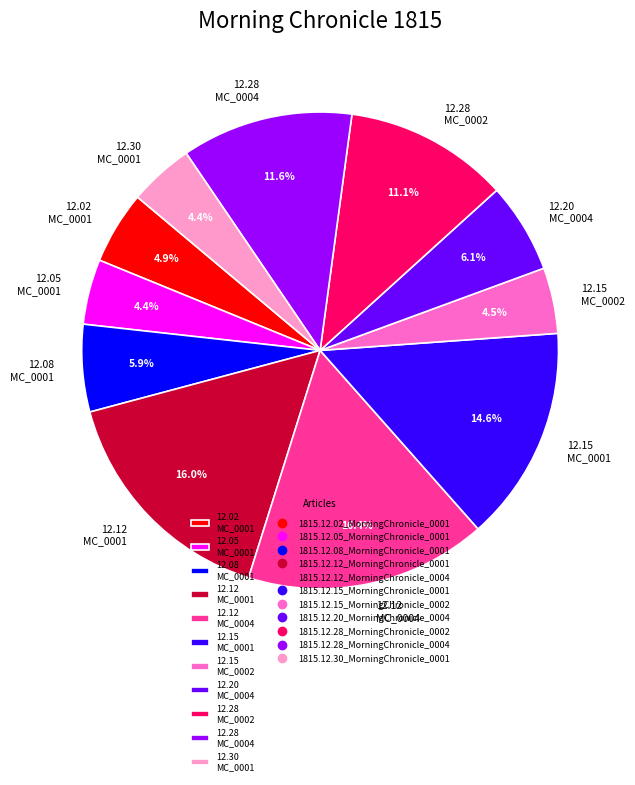

How many slices are in this pie chart?

11